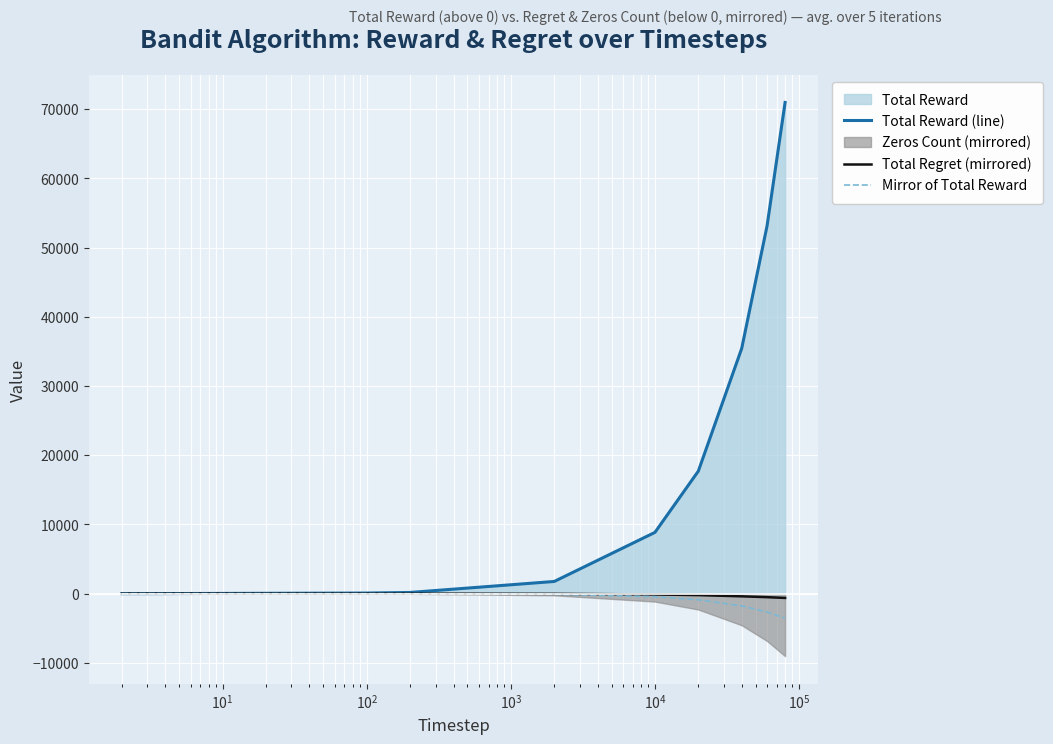

What is the greatest value displayed?

70968.8